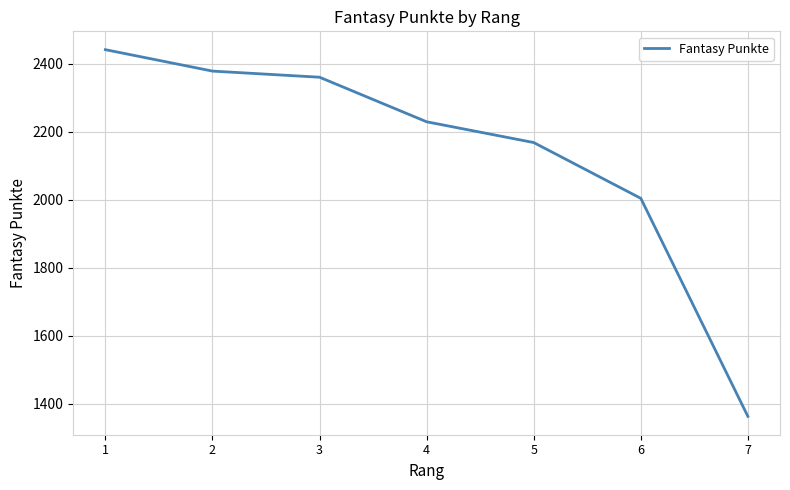

What value does the data have at 6?

2004